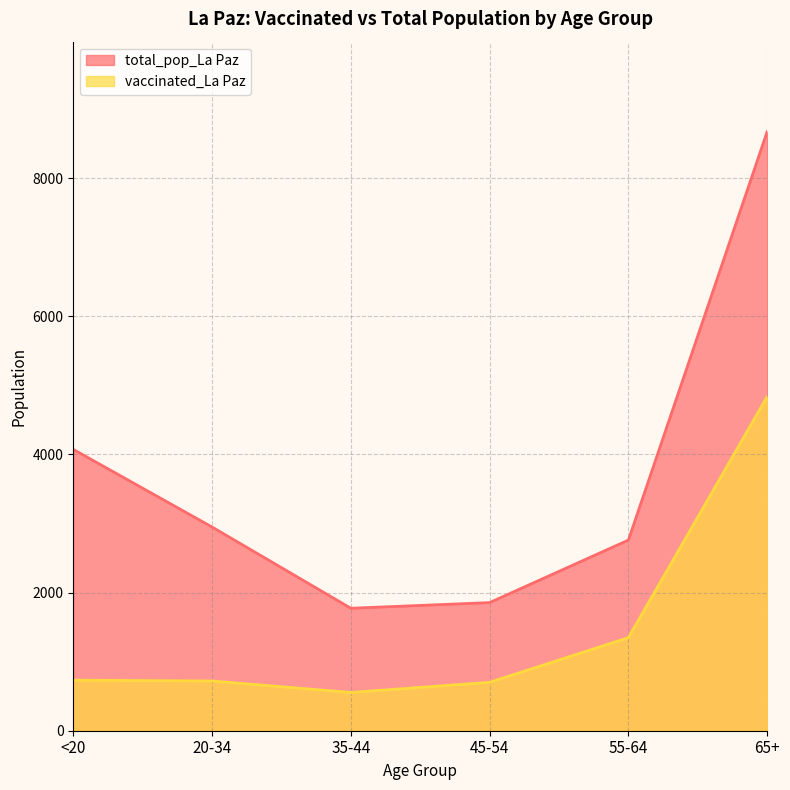

Which category has the highest value in the vaccinated_La Paz series?

65+